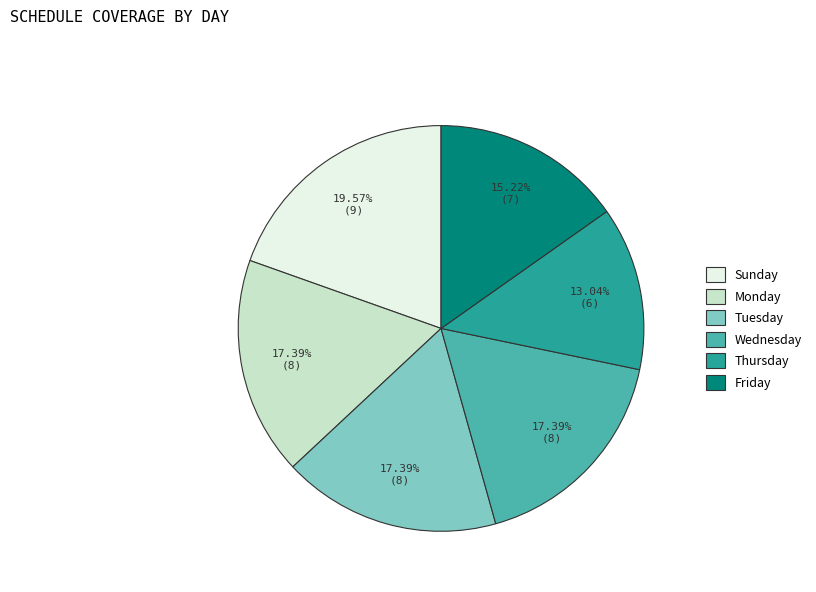

To the nearest percent, what is the combined percentage of Wednesday and Friday?

33%